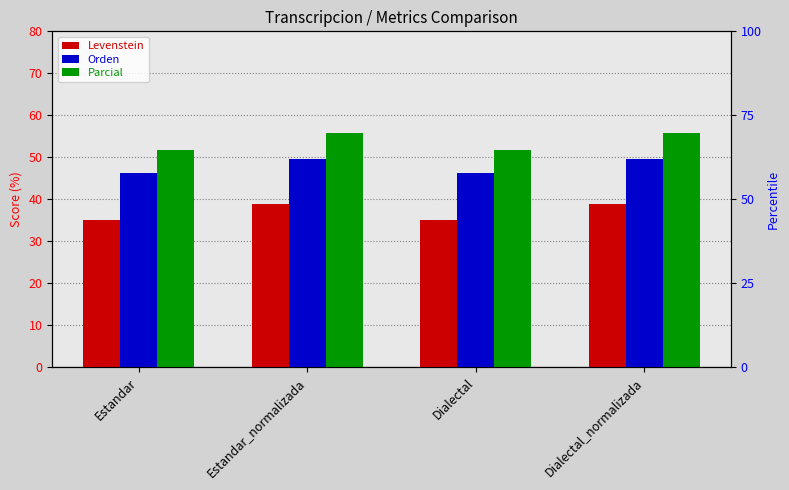

What is the smallest value displayed?

35.2